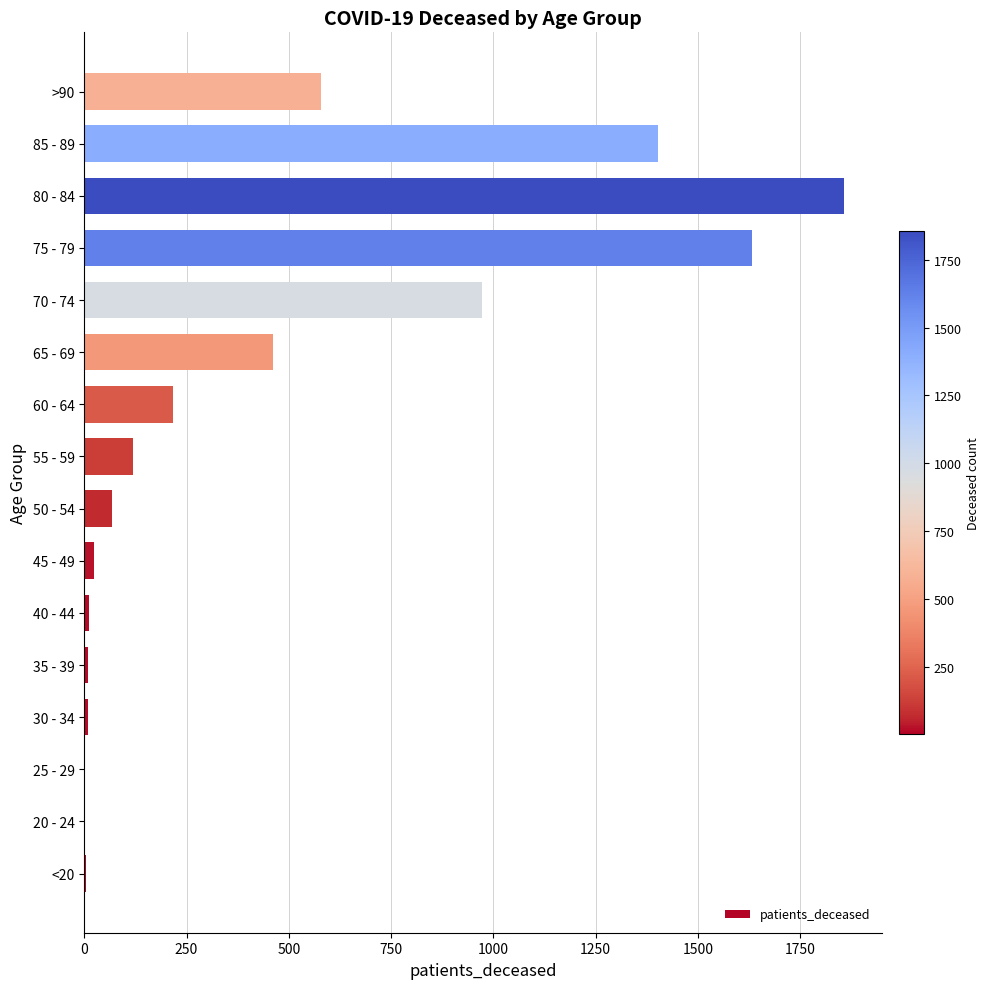

What is the sum of all values?

7367